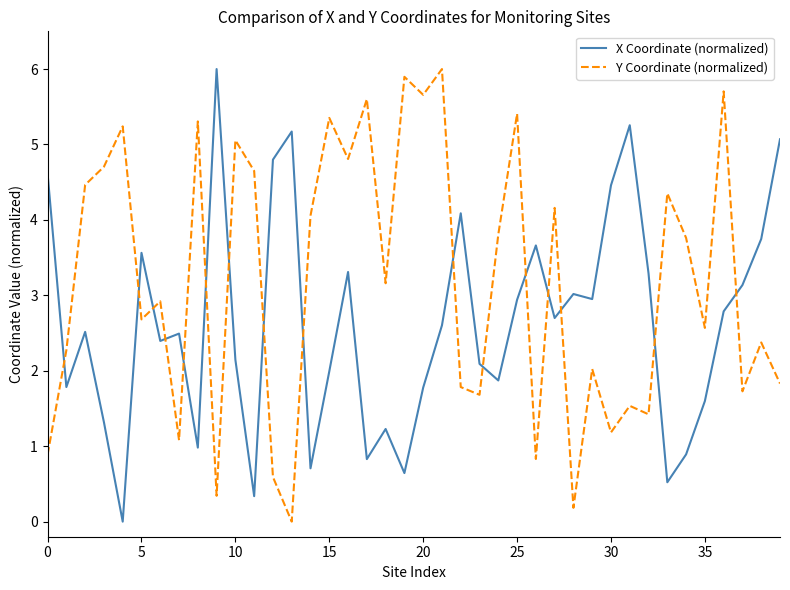

At how many categories does at least one series exceed 0?

40